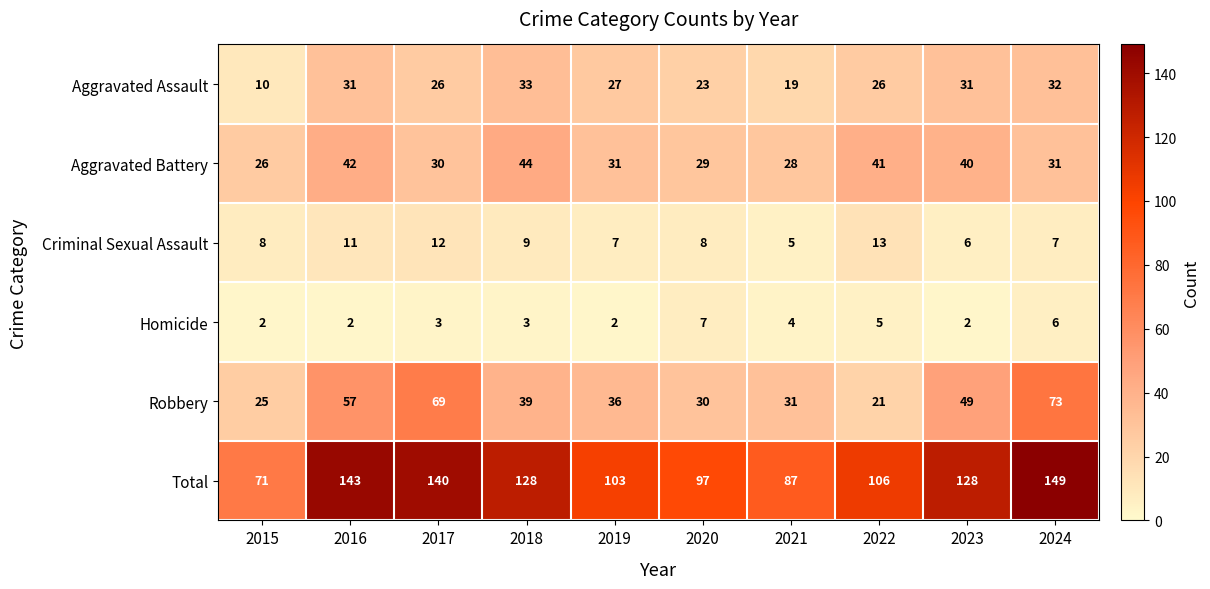

Which category has the lowest value in the Aggravated Assault series?

2015